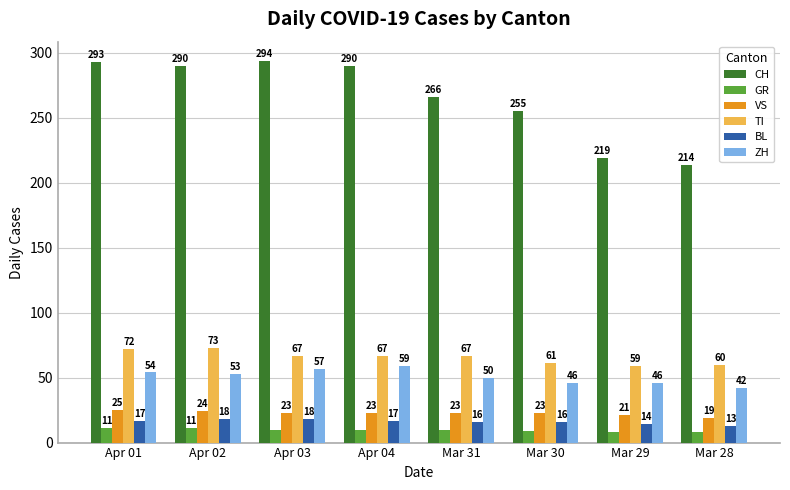

What position from the right is Mar 28?

1